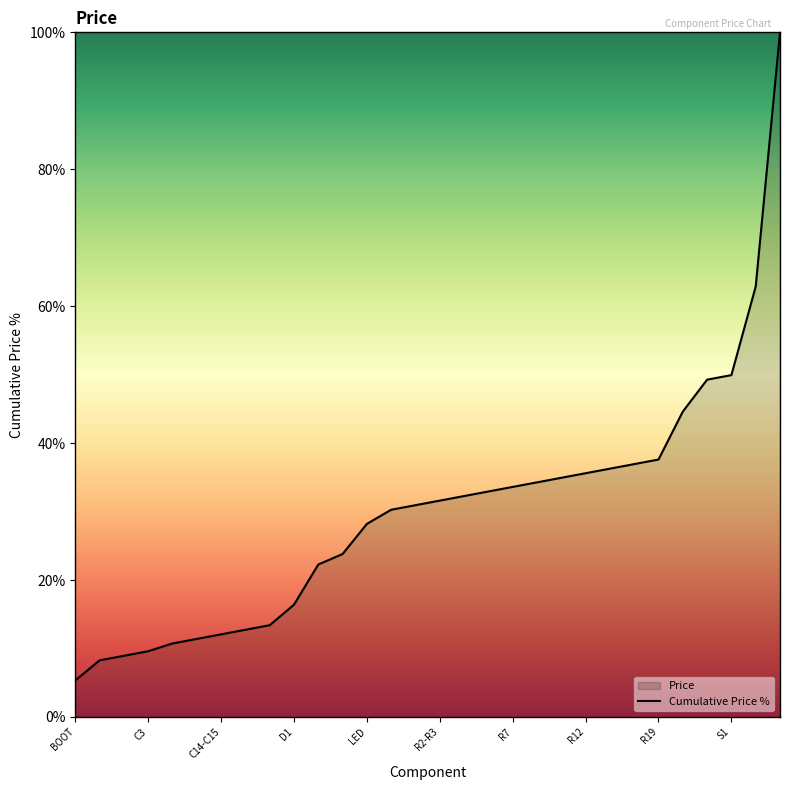

Reading left to right, extract all data points from this chart.

5.3	8.3	8.9	9.6	10.7	11.4	12.1	12.7	13.4	16.4	22.3	23.8	28.2	30.3	30.9	31.6	32.3	32.9	33.6	34.3	34.9	35.6	36.3	36.9	37.6	44.6	49.3	49.9	62.9	100.0